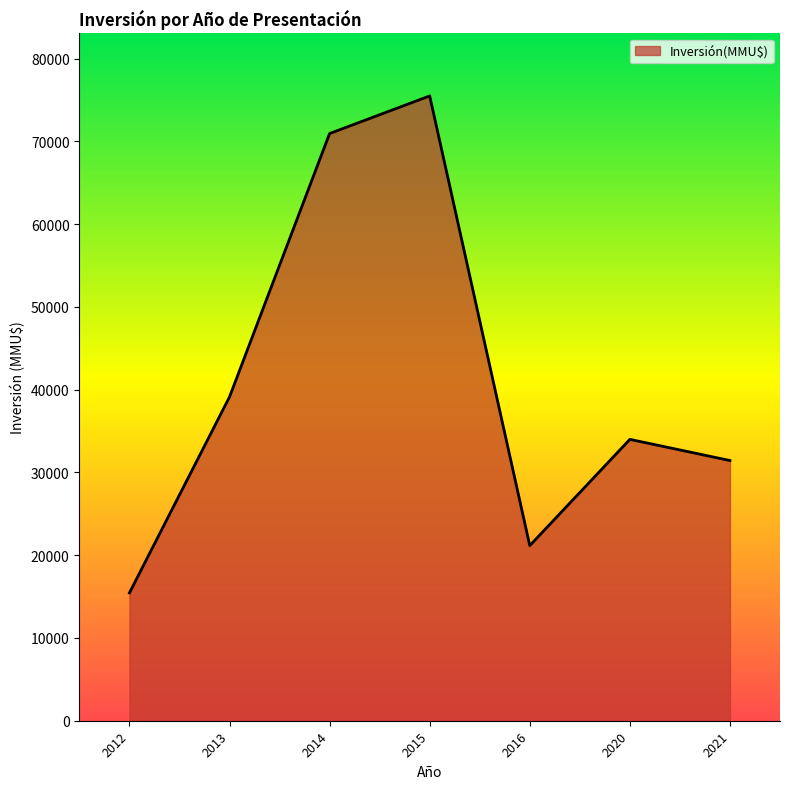

List the labels in order of value, largest first.

2015, 2014, 2013, 2020, 2021, 2016, 2012